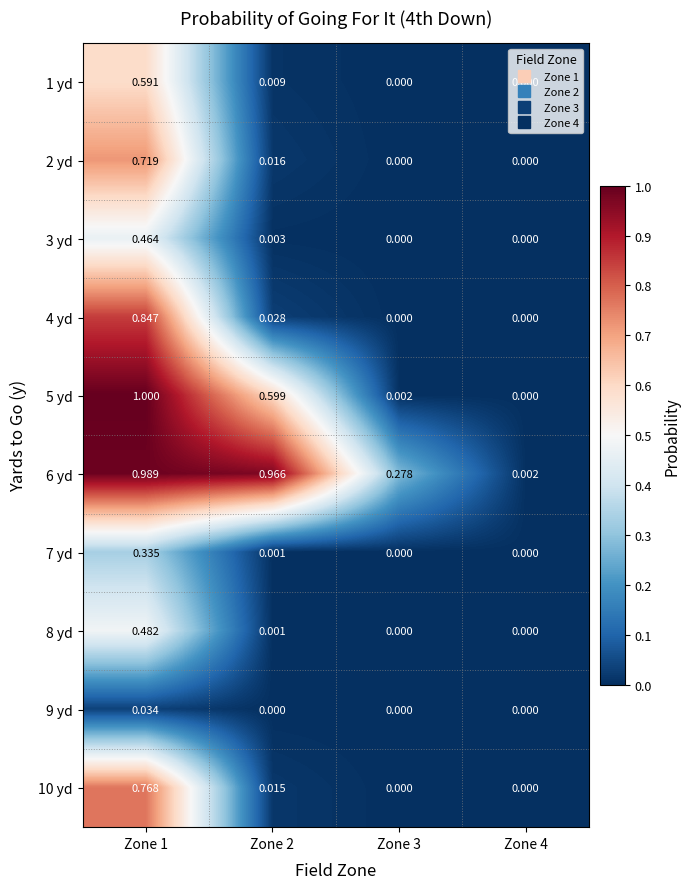

At which category is the sum across all series the highest?

Zone 1